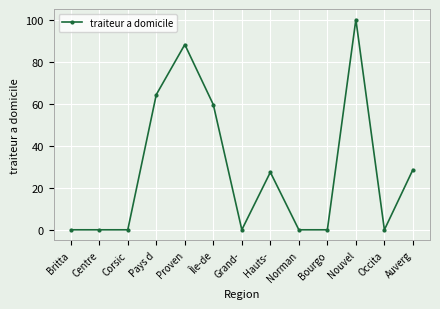

What is the difference between the maximum and minimum values?

100.0